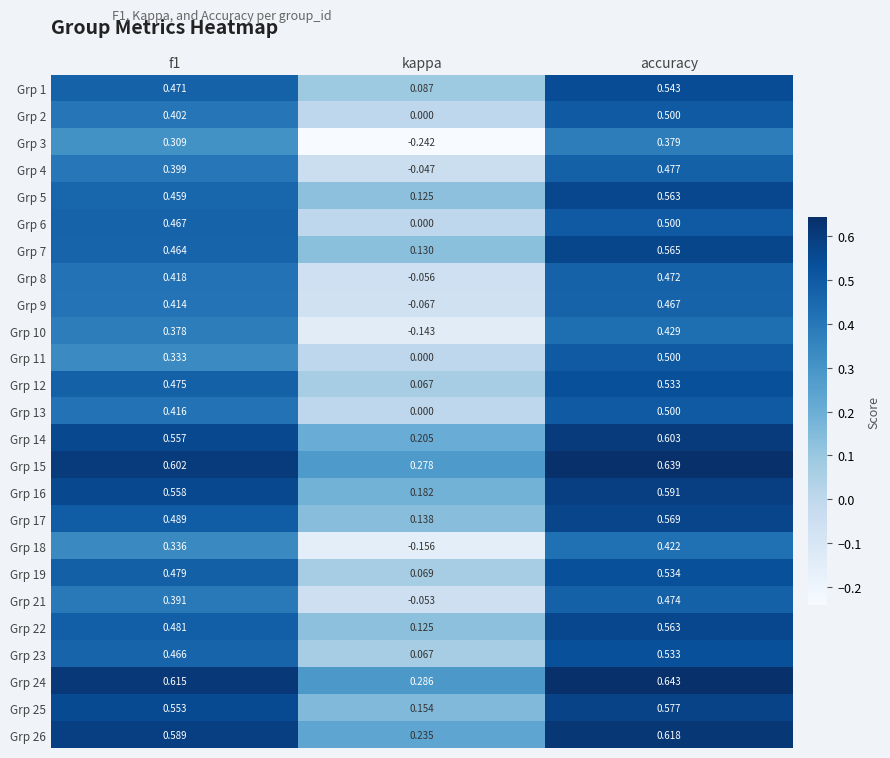

At which category is the sum across all series the highest?

accuracy